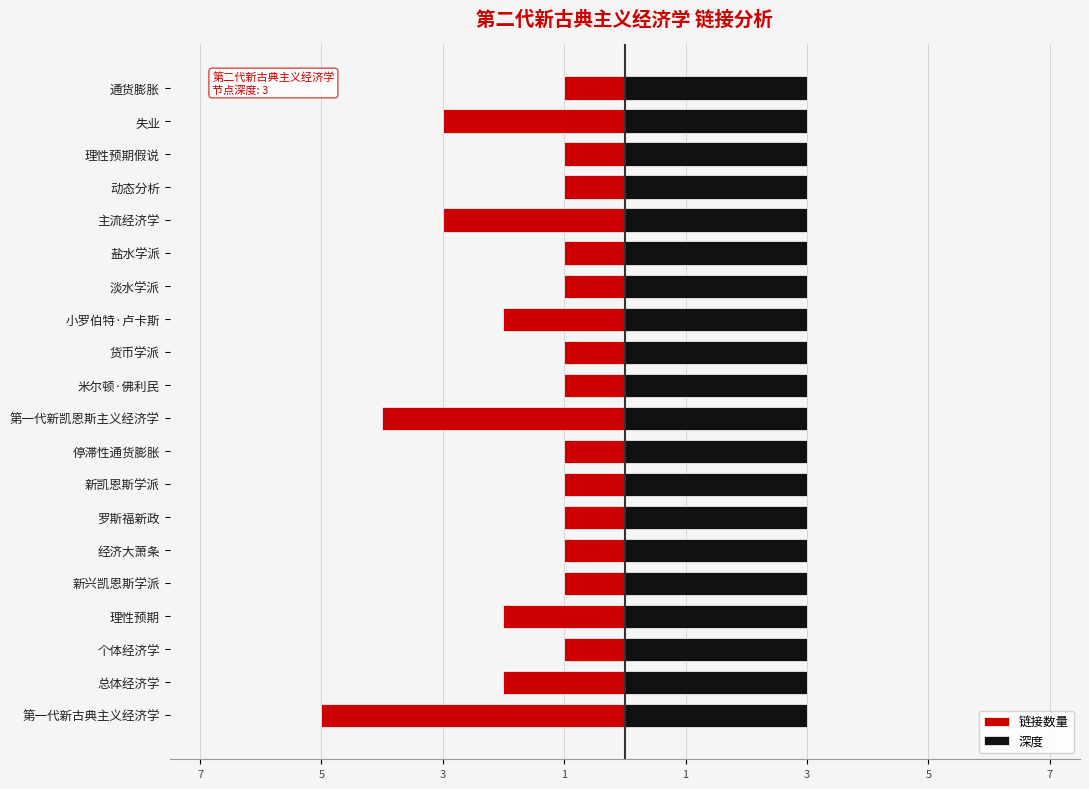

Which series has the largest total across all categories?

深度